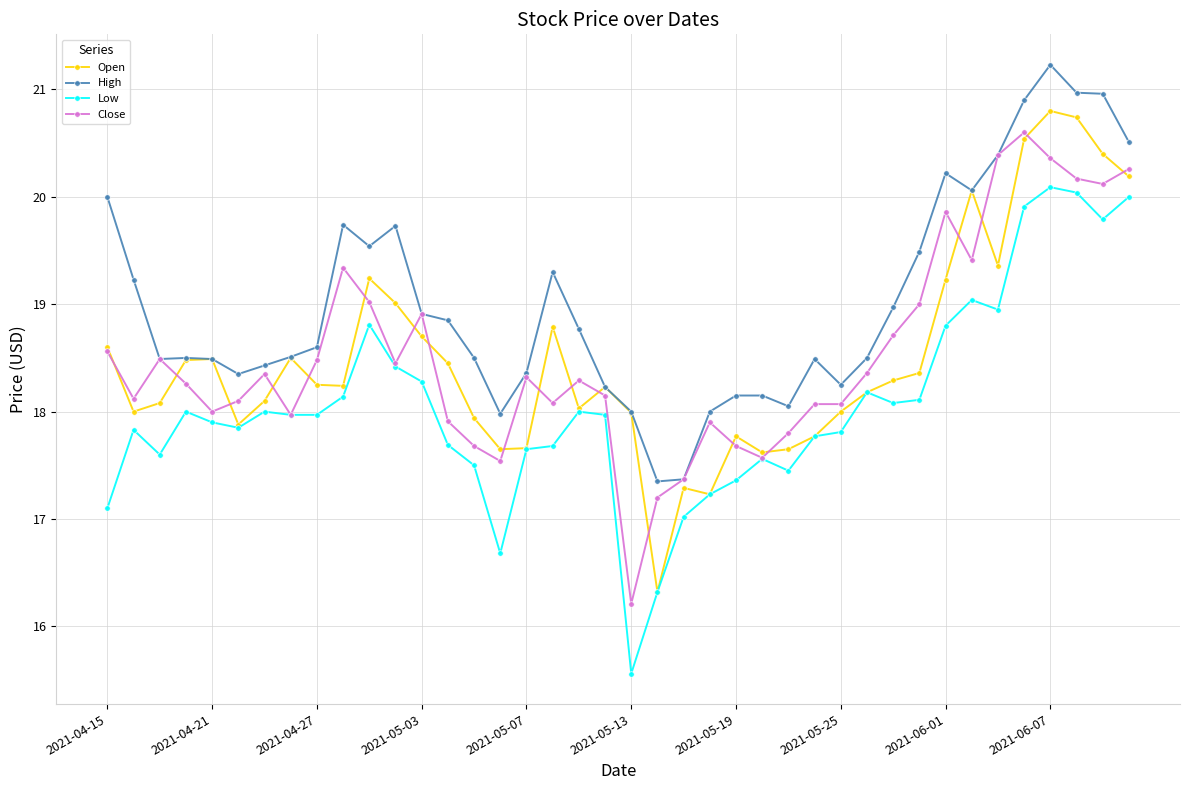

What is the greatest value displayed?

21.2